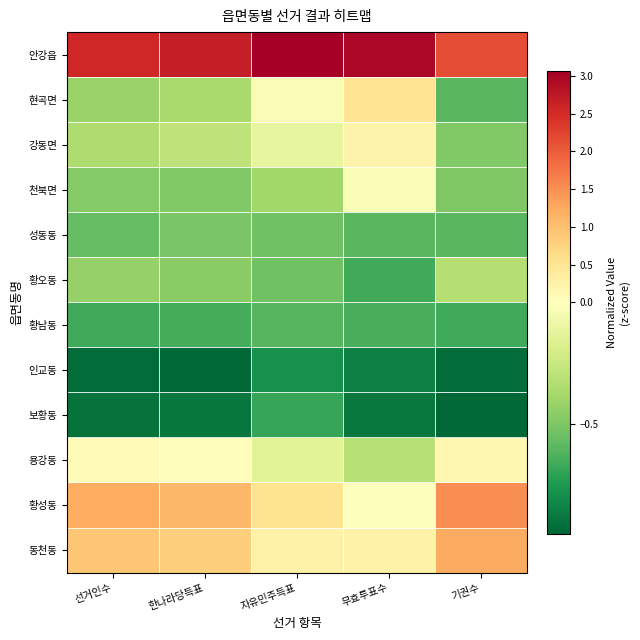

What is the difference between the highest and lowest values at 기권수?

3.1